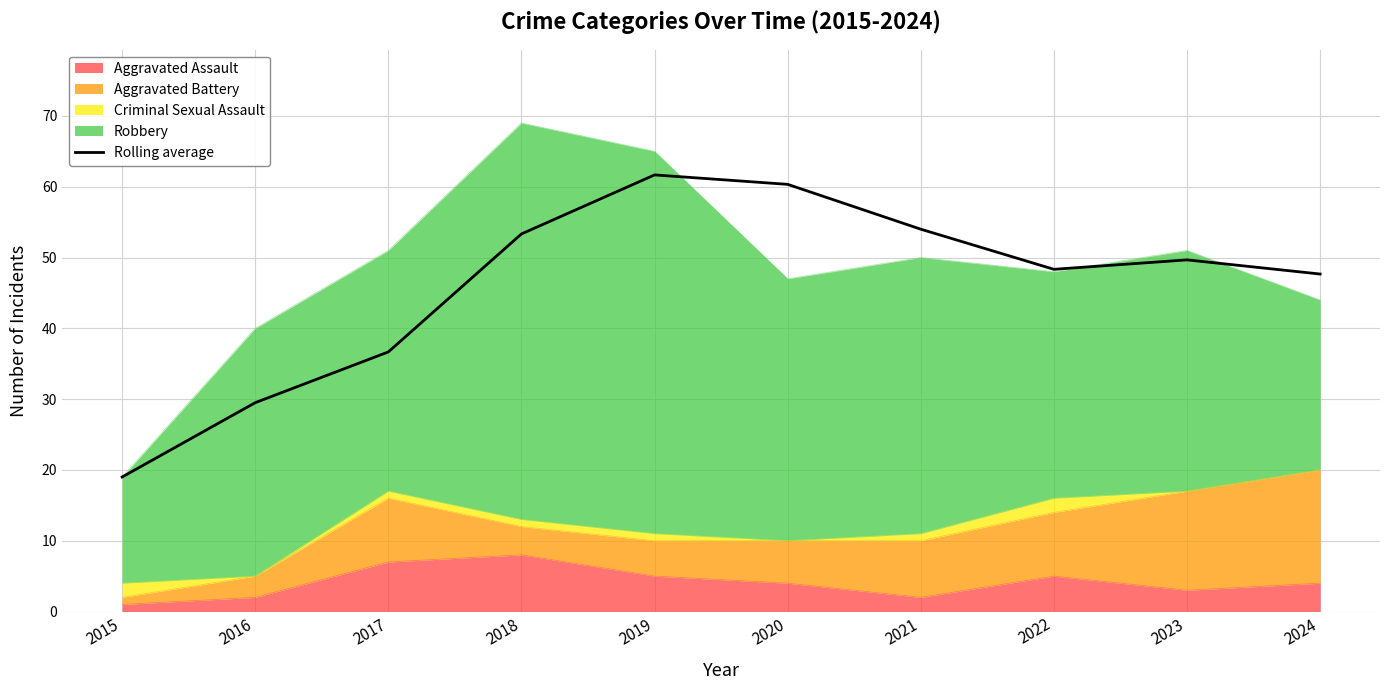

What is the sum of the values at 2024 and 2021?

101.7